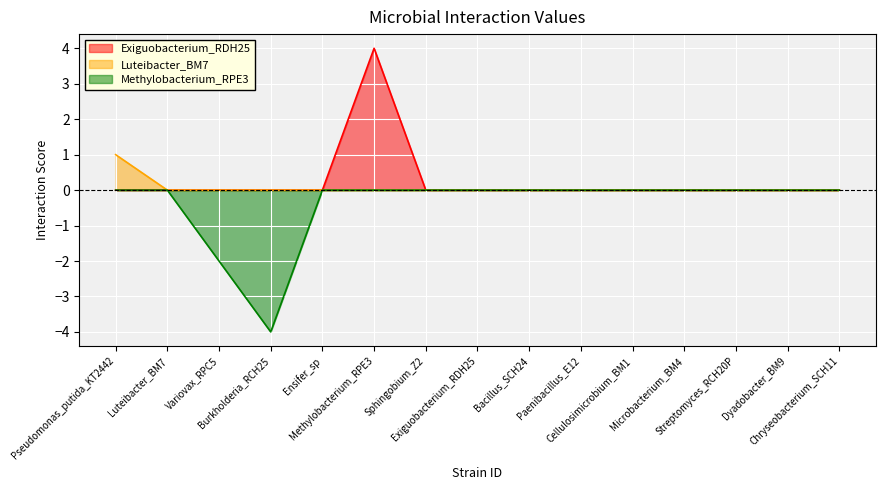

What is the label of the 6th point from the right?

Paenibacillus_E12